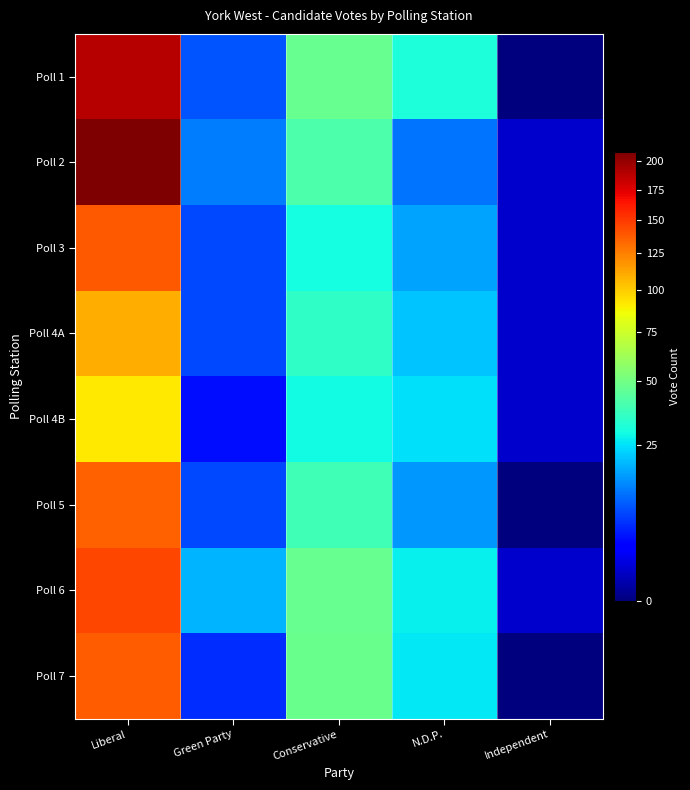

What is the total value across all series at Green Party?

75